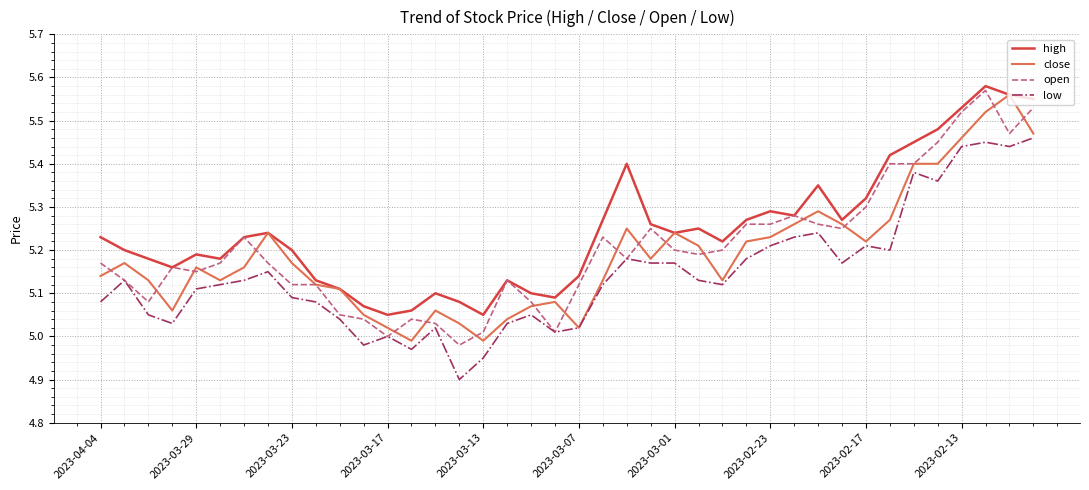

True or false: high and low intersect in this chart.

False